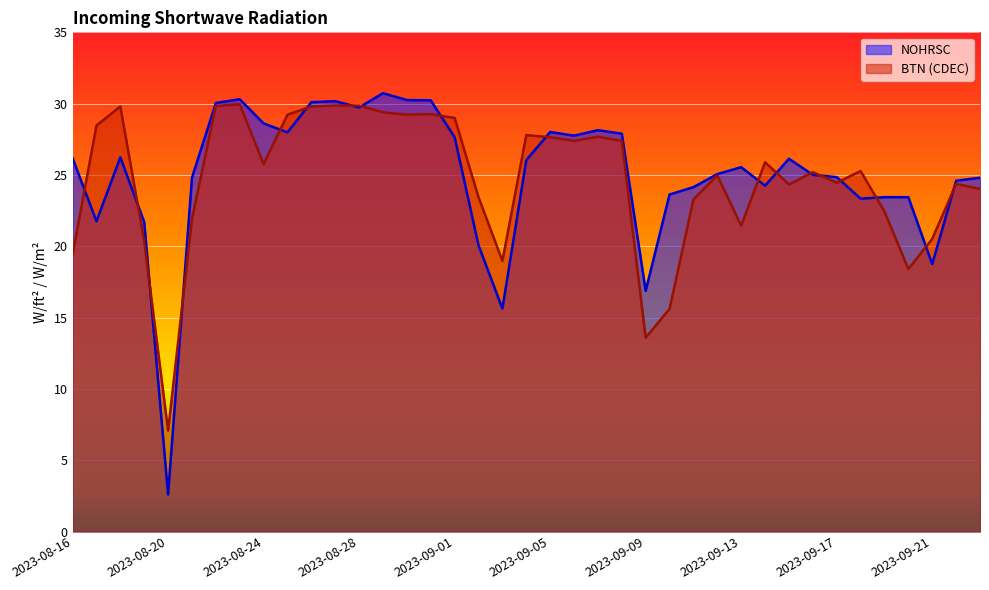

What is the sum of all BTN (CDEC) values?

962.3